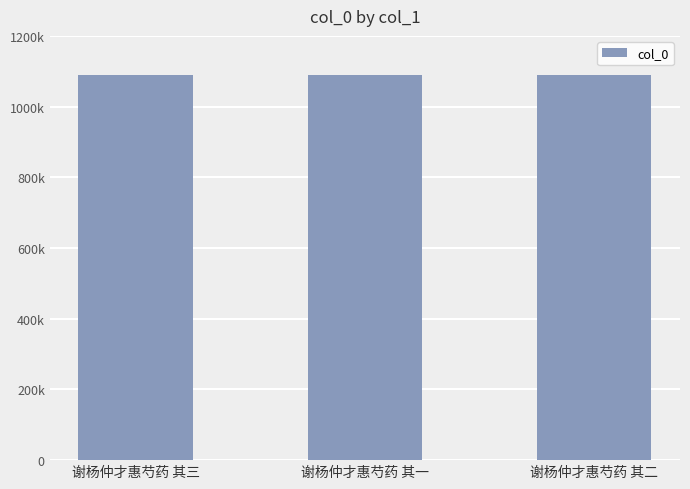

Does the chart contain any negative values?

No